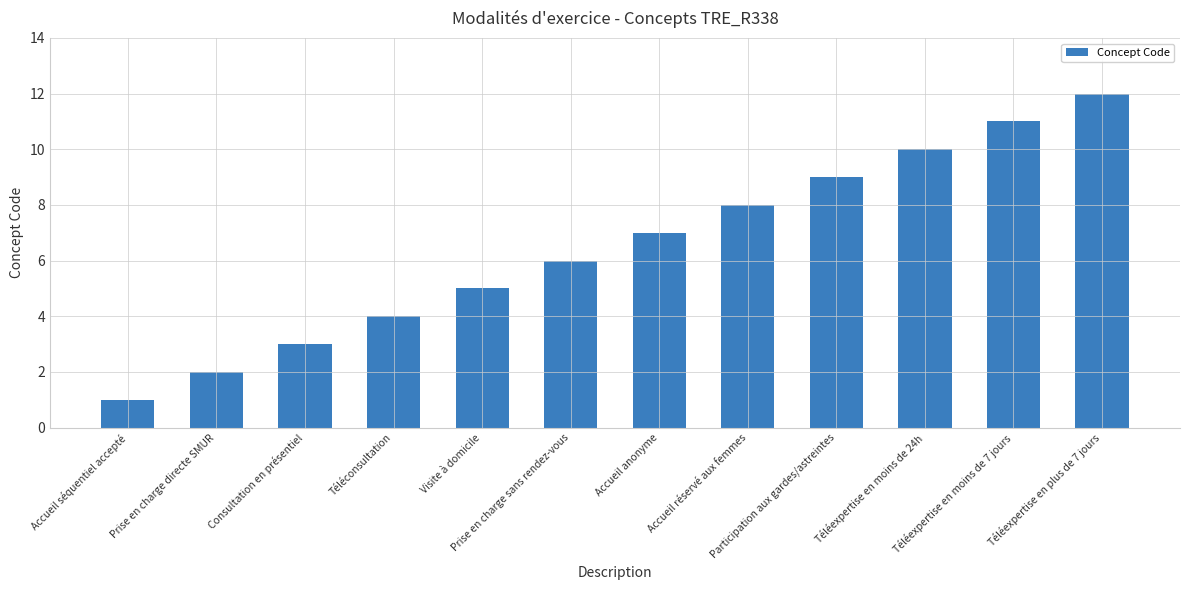

How many series are shown in this chart?

1